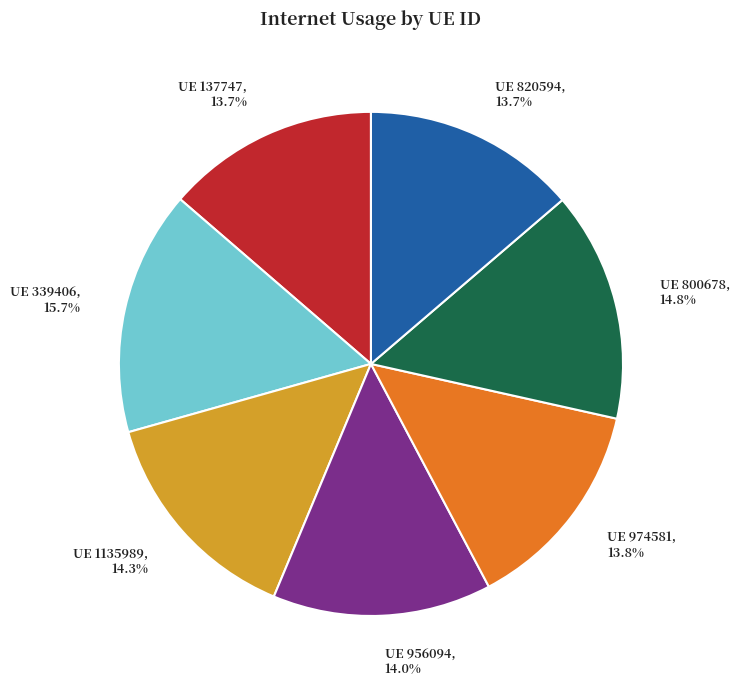

Approximately how many times larger is the value at UE 1135989 compared to UE 137747?

1.0